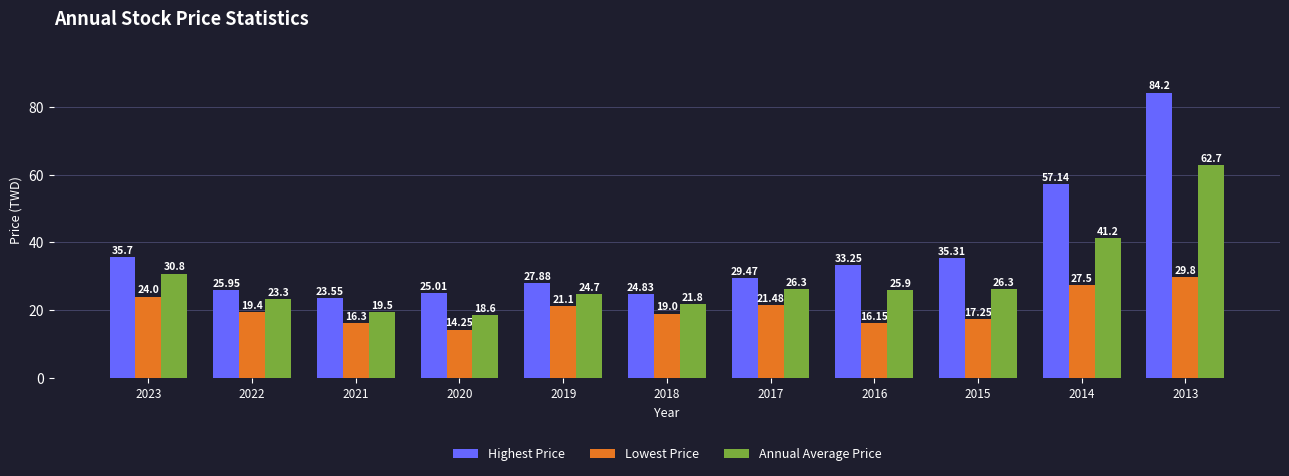

At which label does Annual Average Price first exceed 25?

2023